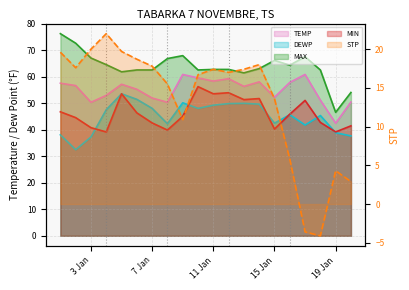

In SLP, how many points are lower than both neighbors (excluding endpoints)?

4